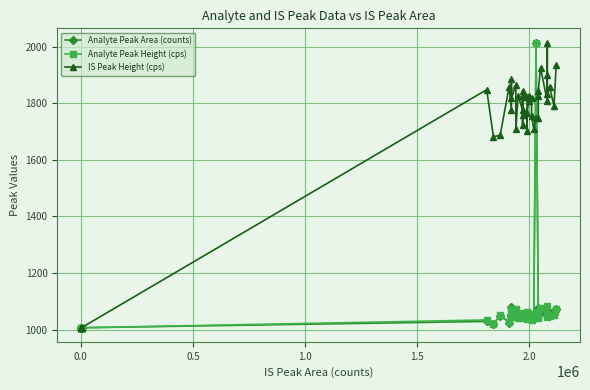

In IS Peak Height (cps), how many points are higher than both neighbors (excluding endpoints)?

12